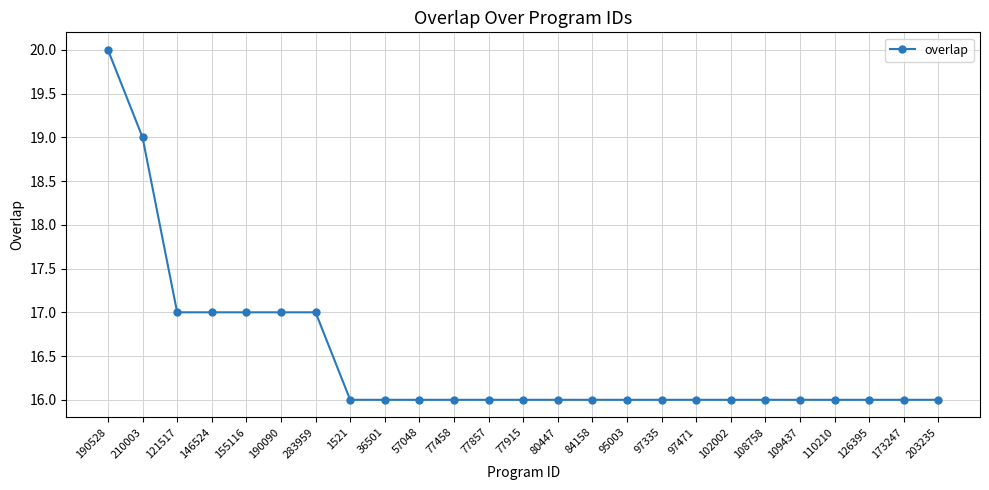

What is the label of the 8th point from the left?

1521